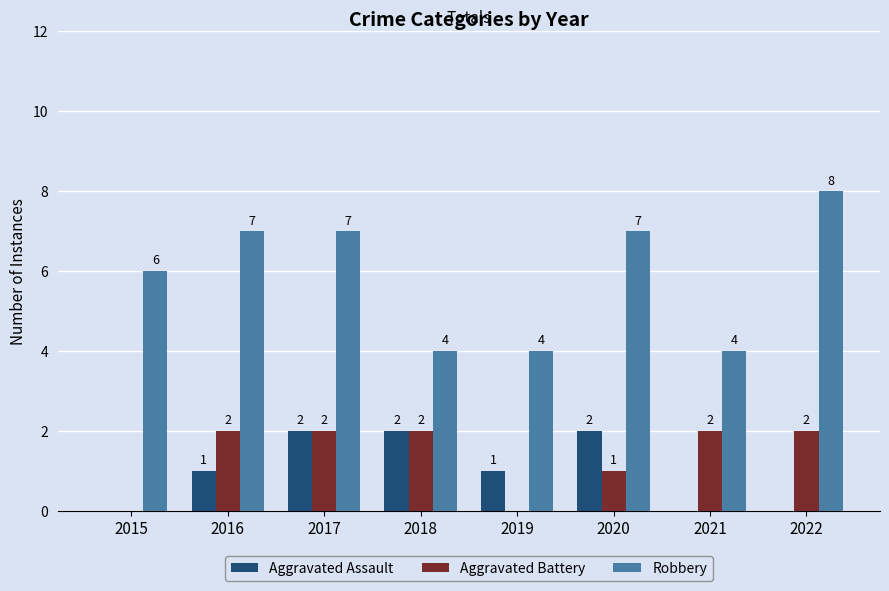

Is it true that Robbery equals 10 at 2016?

False